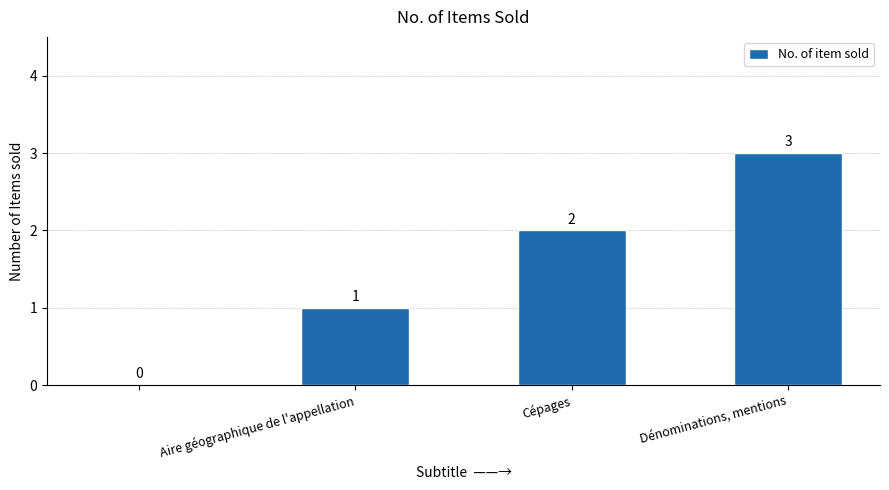

What is the maximum value shown in the chart?

3